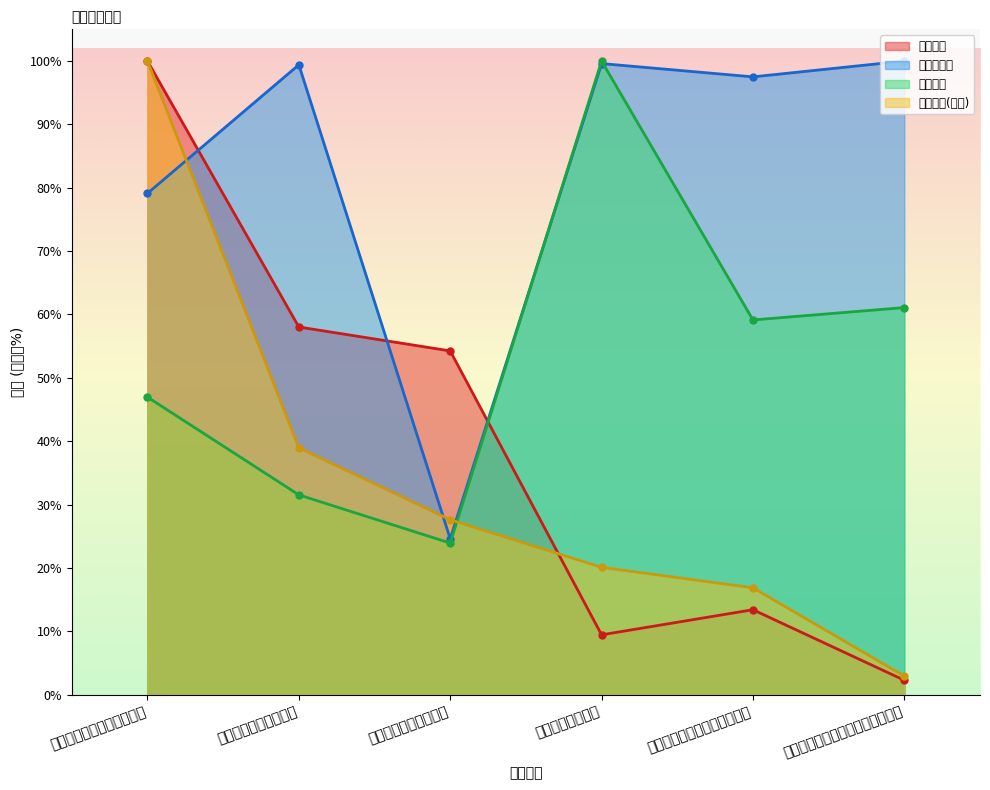

Which label corresponds to the largest value in the chart?

广发改革先锋灵活配置混合